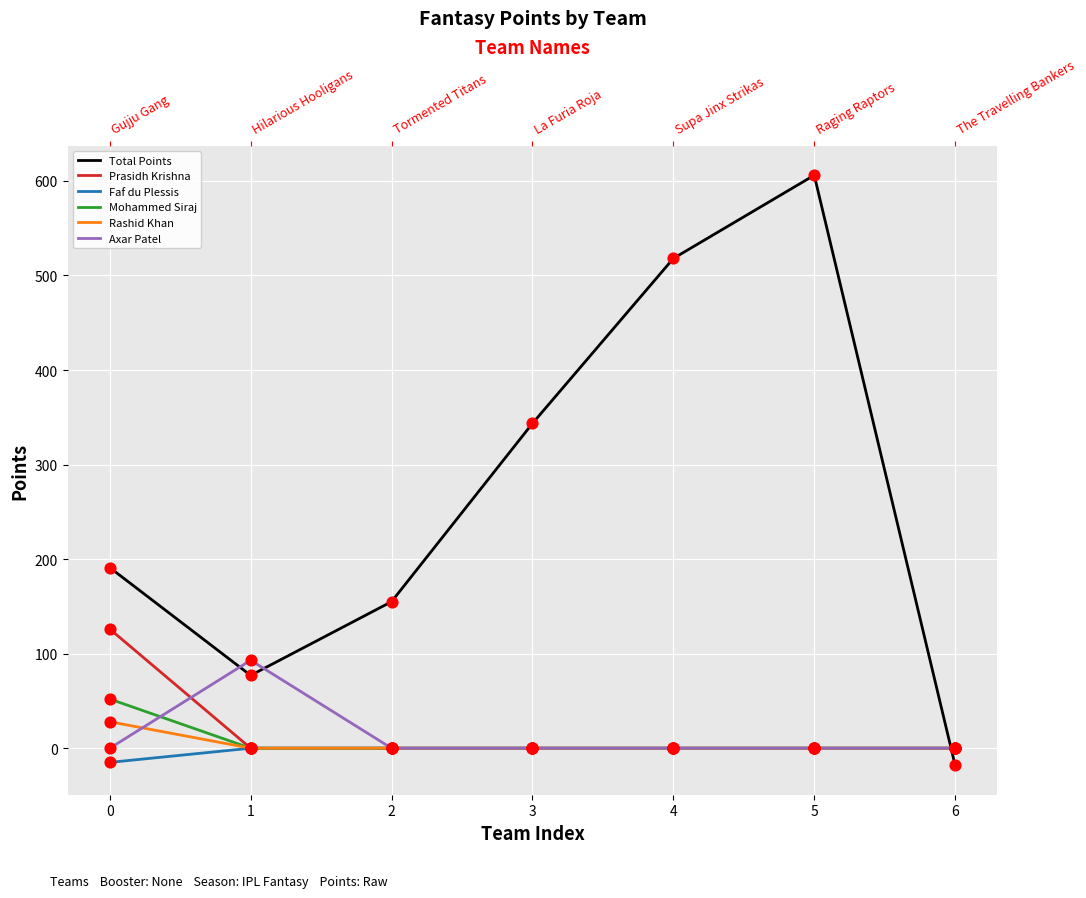

Which series contains the highest Y value?

Total Points